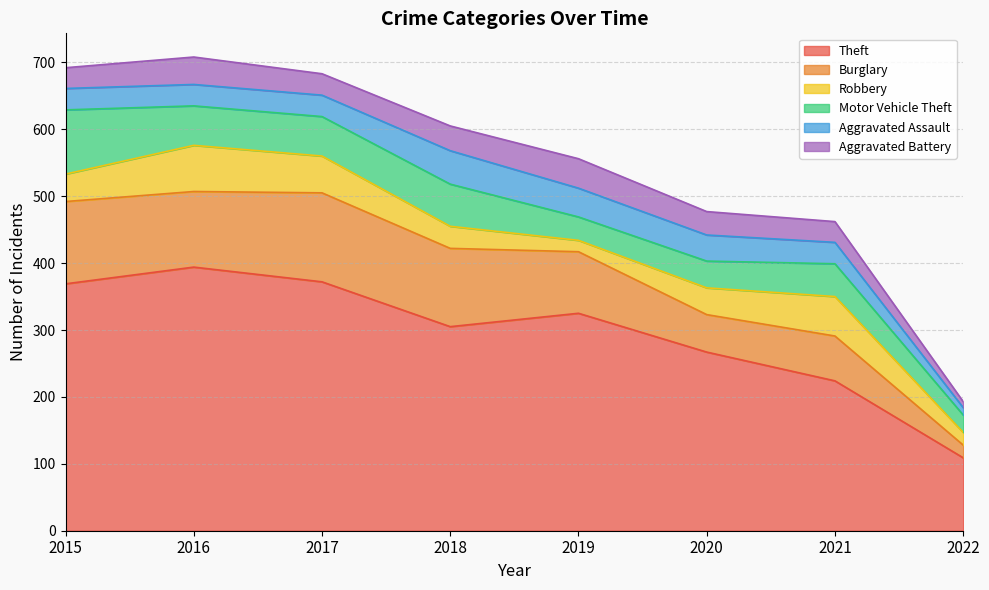

What are all the series names shown in the legend?

Theft, Burglary, Robbery, Motor Vehicle Theft, Aggravated Assault, Aggravated Battery